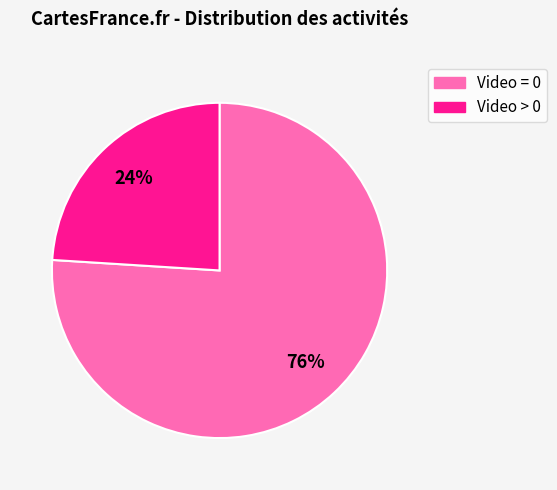

Which category has the smallest portion of the pie?

Video > 0